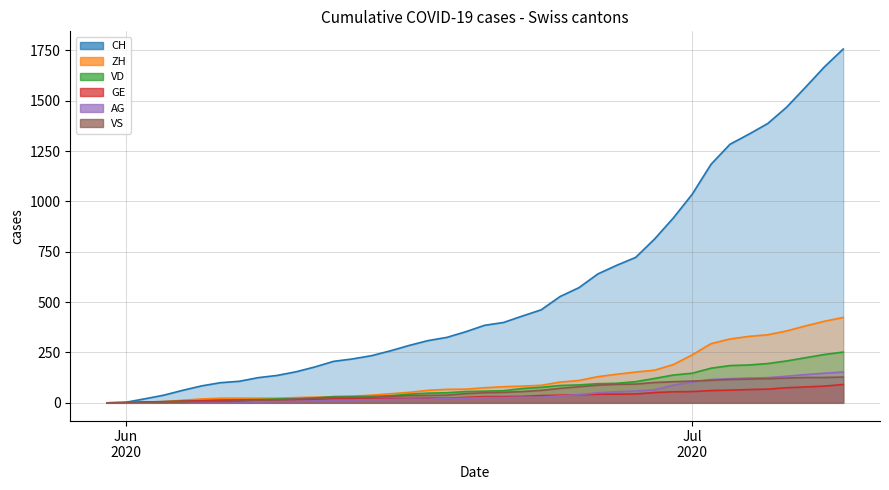

Reading left to right, extract all data points from this chart.

CH: 0	3	20	38	62	84	100	107	125	136	154	178	206	218	234	258	285	309	325	353	385	399	431	462	528	572	640	683	722	813	918	1036	1185	1284	1334	1387	1468	1567	1668	1757
ZH: 0	0	2	5	13	19	23	23	23	23	26	28	30	33	38	45	52	62	67	68	75	80	83	87	103	111	130	142	153	162	190	238	294	317	330	338	357	382	405	424
VD: 0	0	4	6	9	11	13	15	16	19	20	24	31	31	32	35	43	48	50	56	58	60	71	77	86	89	95	97	105	121	138	147	172	185	188	195	208	224	240	252
GE: 0	1	4	6	8	10	13	13	14	14	16	16	20	20	20	22	22	23	23	27	31	31	32	36	38	40	43	43	44	51	55	56	61	63	66	68	75	79	83	91
AG: 0	0	0	1	3	3	5	5	5	7	7	10	13	14	16	17	18	18	21	23	26	26	28	28	35	40	50	55	59	65	88	103	116	120	123	125	132	140	147	153
VS: 0	1	2	2	4	6	7	9	14	15	19	23	27	27	27	32	36	37	38	46	50	52	56	62	72	80	88	92	93	101	105	108	112	116	118	120	123	126	126	128